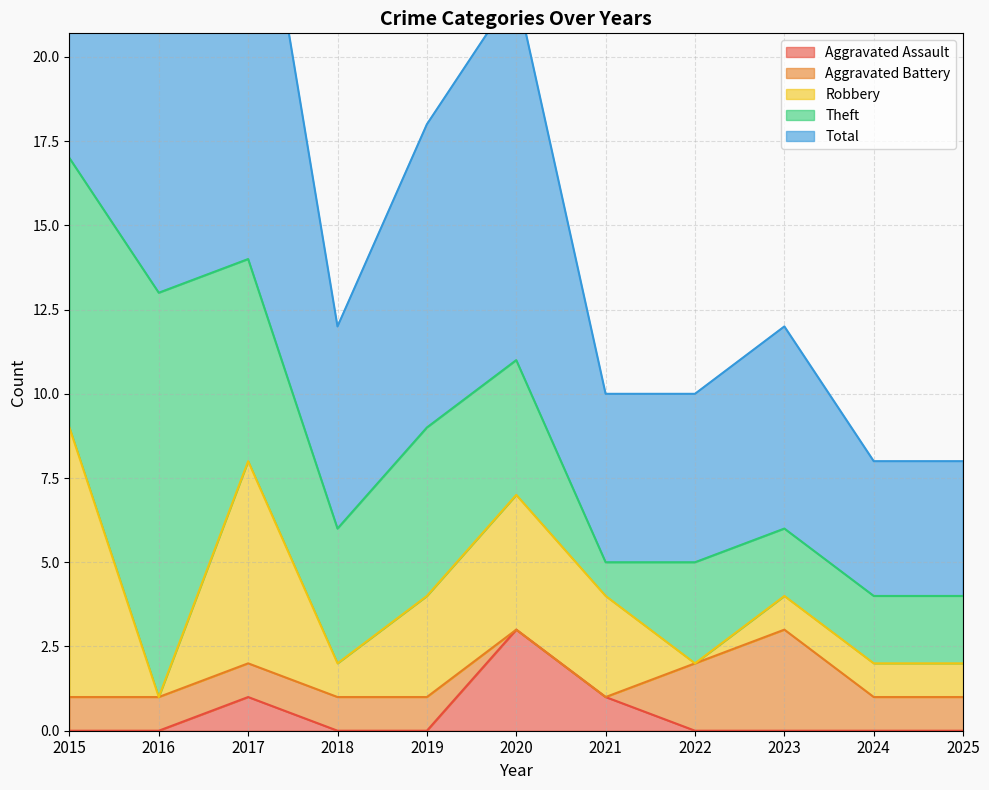

Is it true that Theft equals 5 at 2019?

True